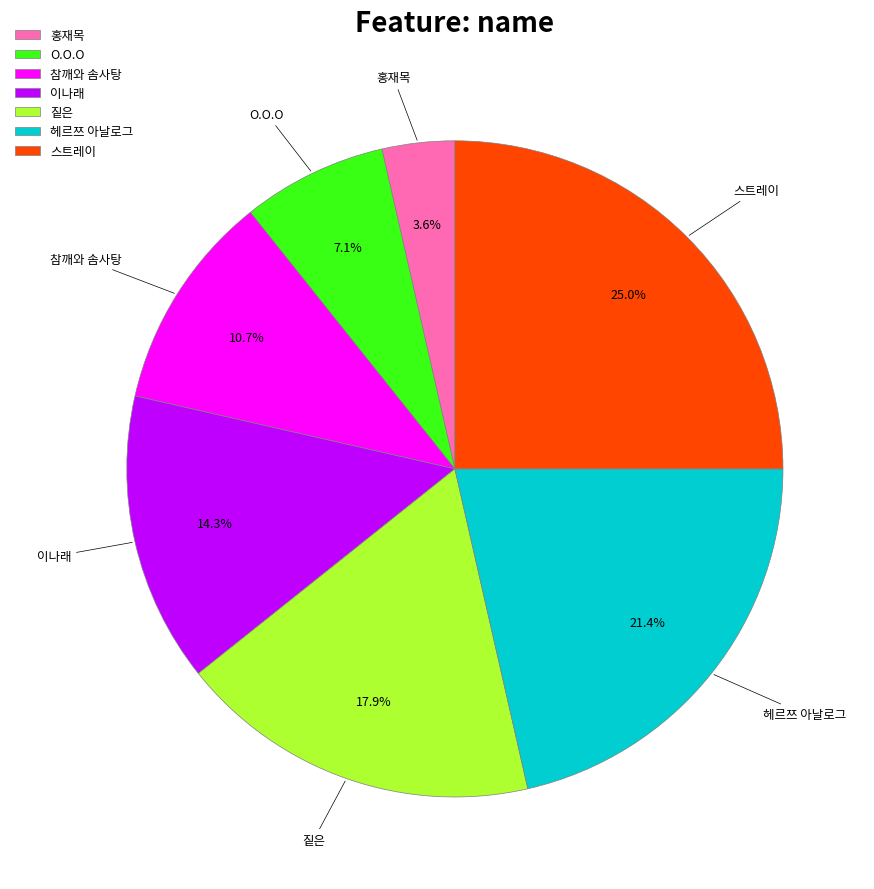

Is it true that 홍재목 is 4% of the pie?

True